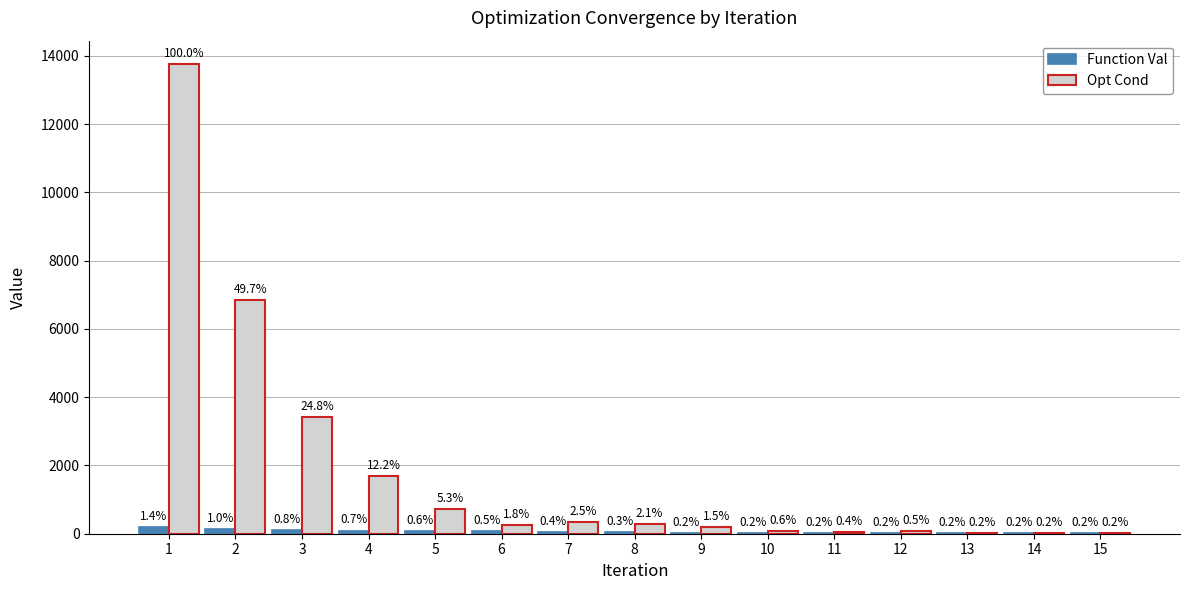

Which series has the widest spread of values?

Opt Cond